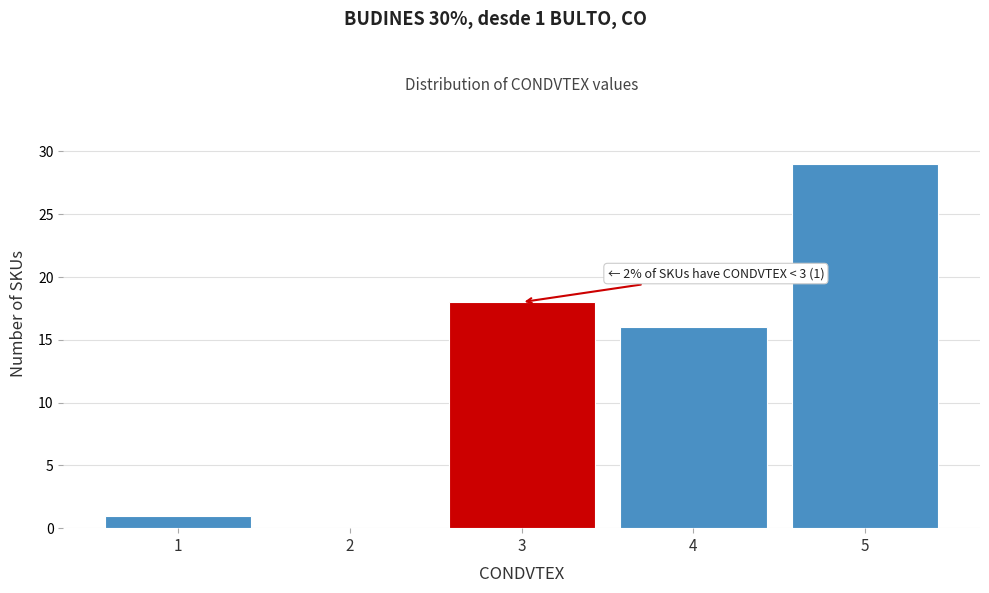

Reading left to right, what are all the values shown in this chart?

1=1	2=0	3=18	4=16	5=29